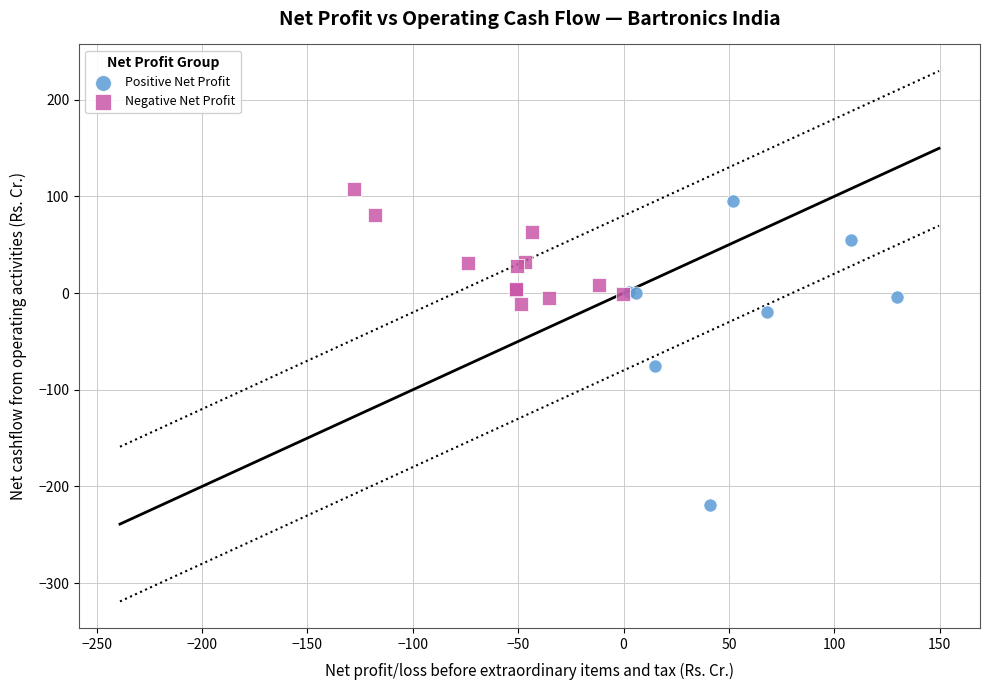

Which series reaches the maximum Y coordinate?

Negative Net Profit